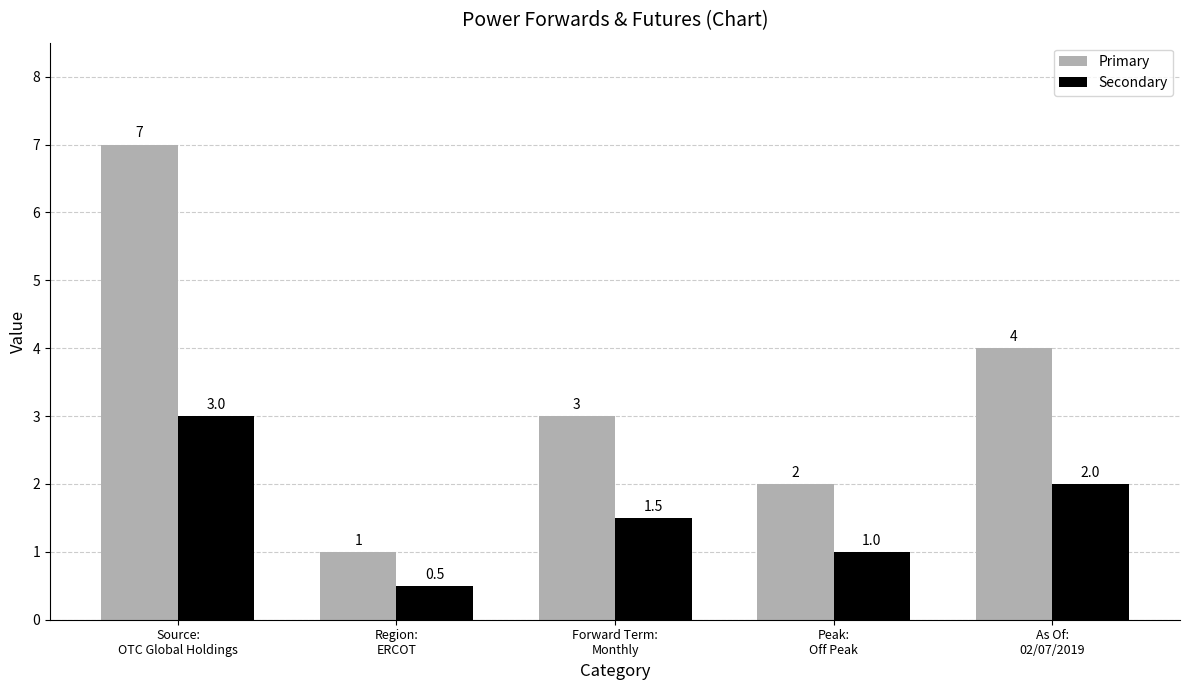

Reading left to right, list all the values displayed in this chart.

Primary: Source:
OTC Global Holdings=7.0	Region:
ERCOT=1.0	Forward Term:
Monthly=3.0	Peak:
Off Peak=2.0	As Of:
02/07/2019=4.0
Secondary: Source:
OTC Global Holdings=3.0	Region:
ERCOT=0.5	Forward Term:
Monthly=1.5	Peak:
Off Peak=1.0	As Of:
02/07/2019=2.0